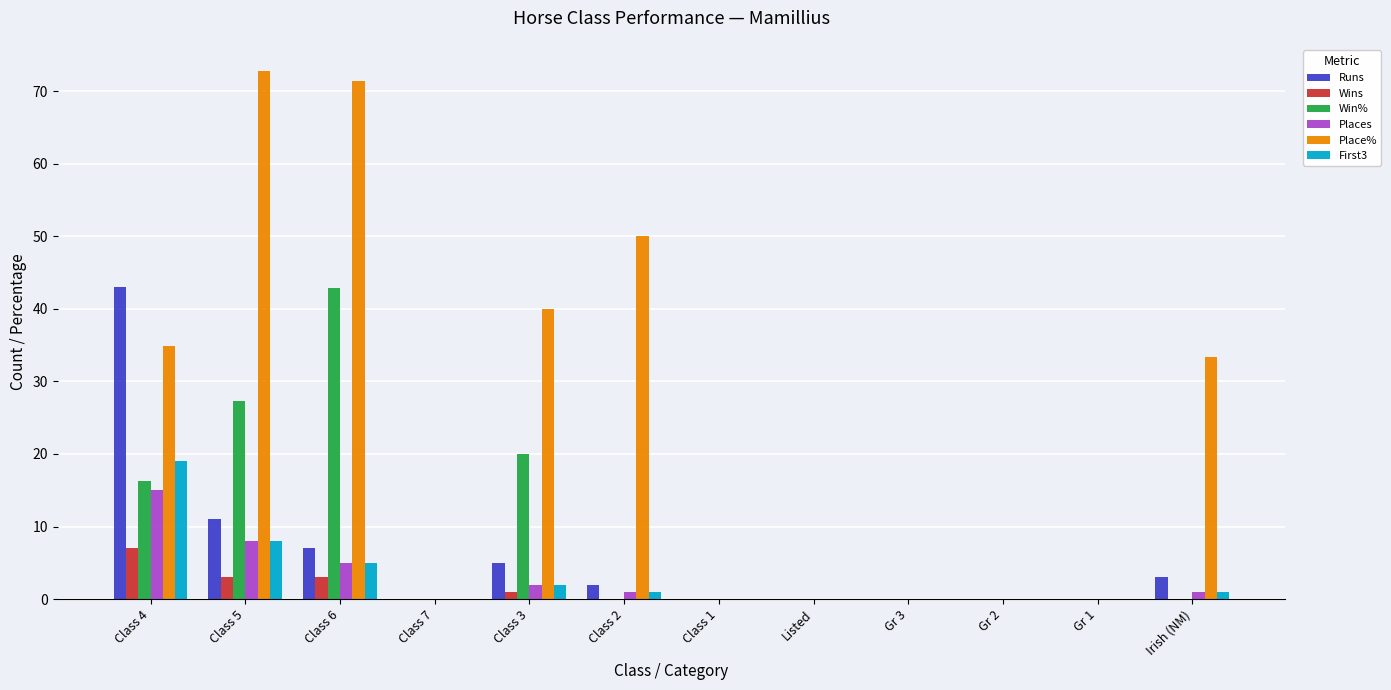

What is the maximum value shown in the chart?

72.7